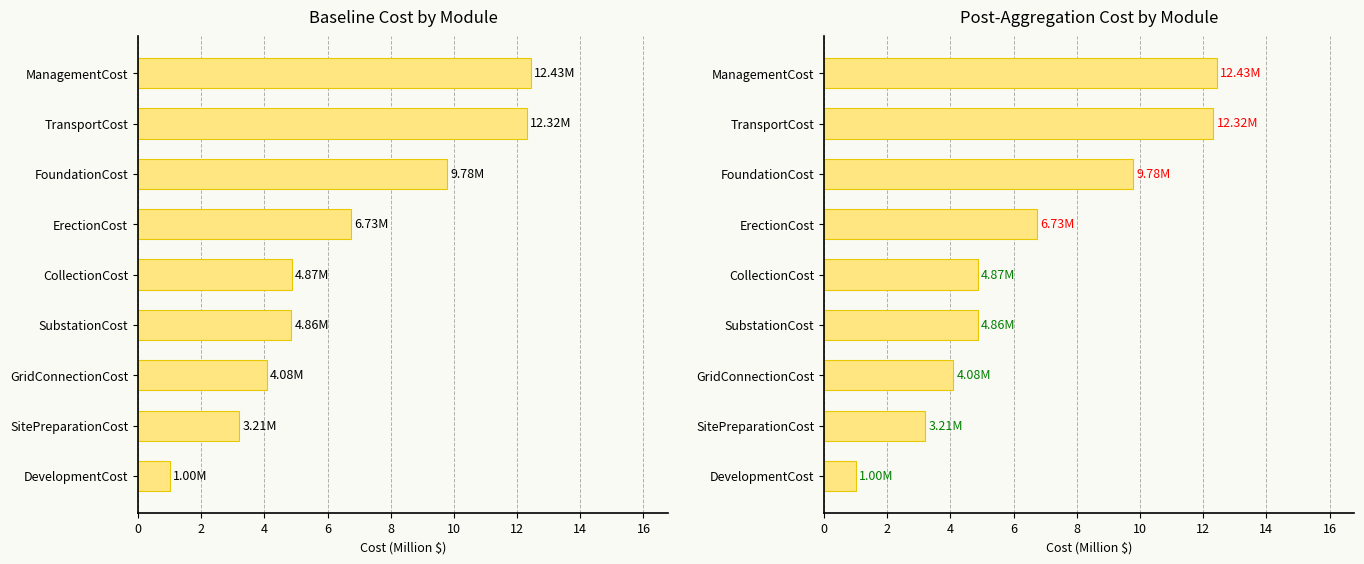

True or false: the data shows 6.7 at ErectionCost.

True